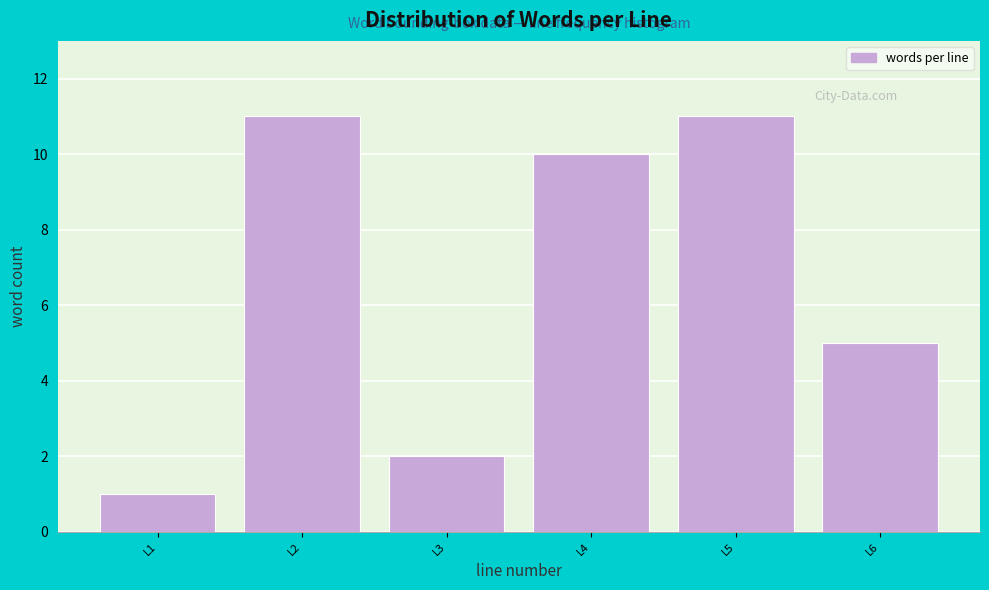

Reading left to right, what are all the values shown in this chart?

L1=1	L2=11	L3=2	L4=10	L5=11	L6=5